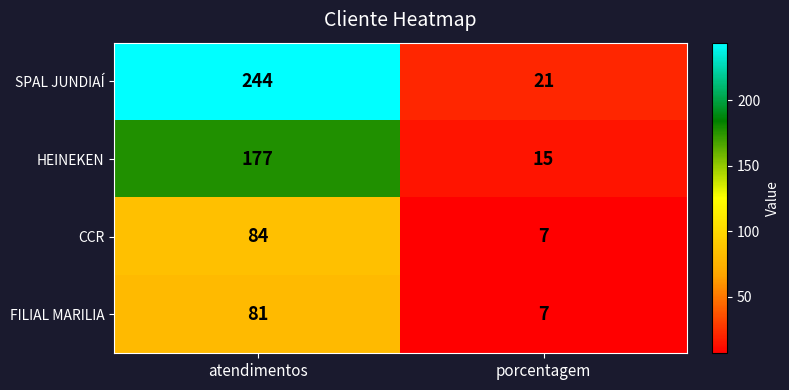

At which label is SPAL JUNDIAÍ closest to 132?

porcentagem